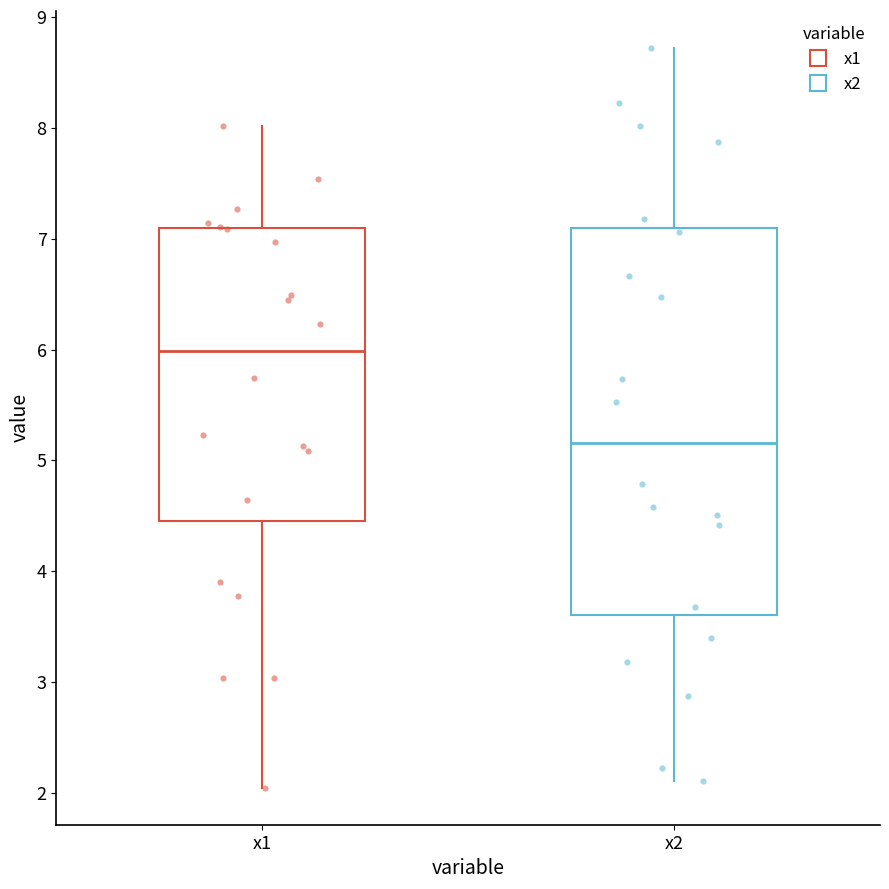

Which box's median line is the highest?

x1